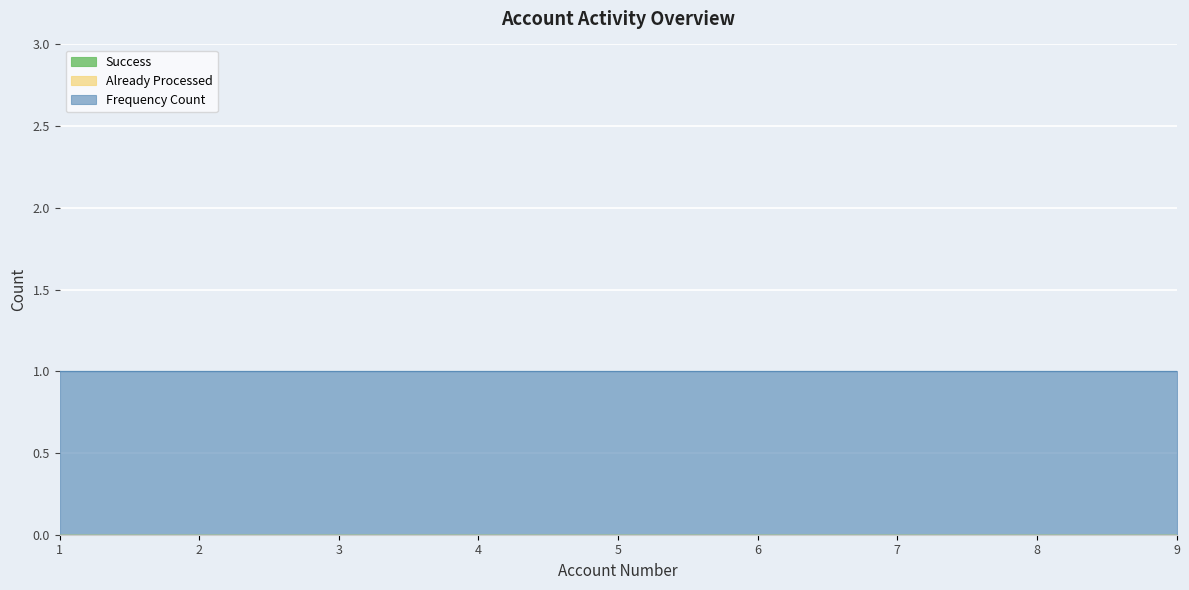

True or false: Success has a value of 0 at 6.

True